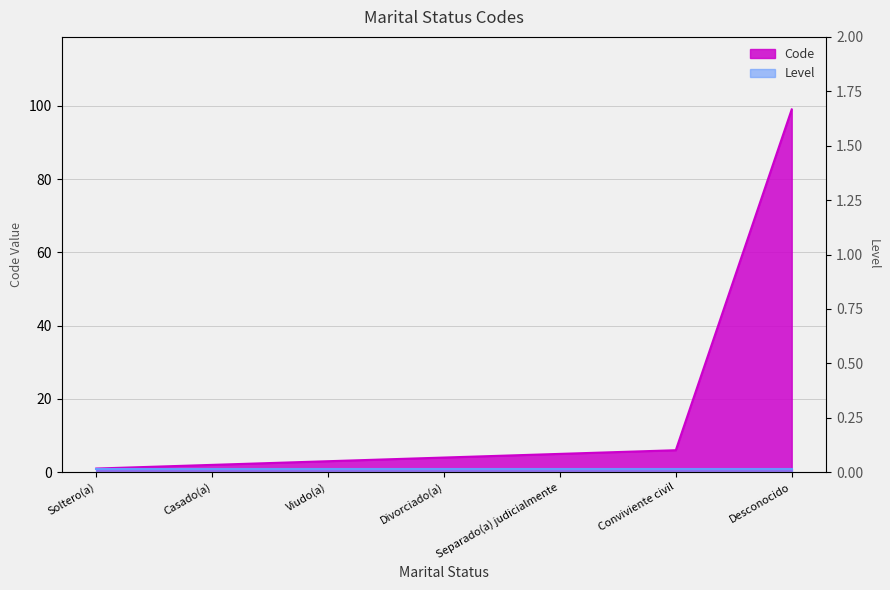

True or false: the data shows 99 at Desconocido.

True